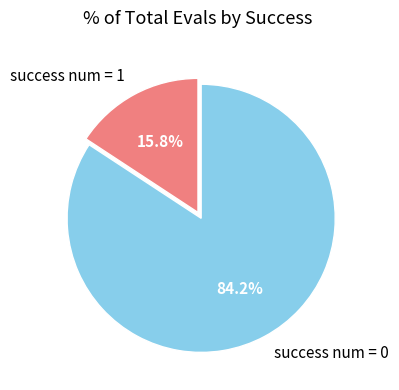

Rank the categories by value from highest to lowest.

success num = 0, success num = 1